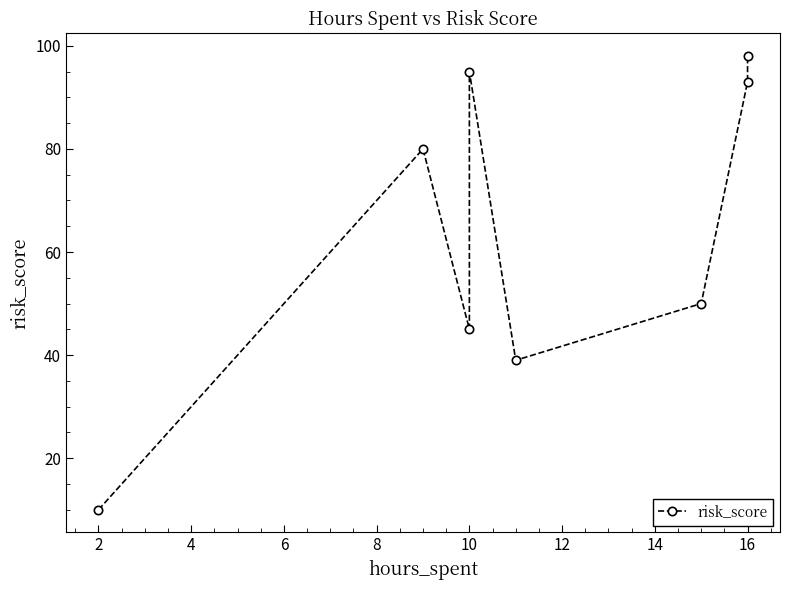

What is the value of the 4th point from the left?

95